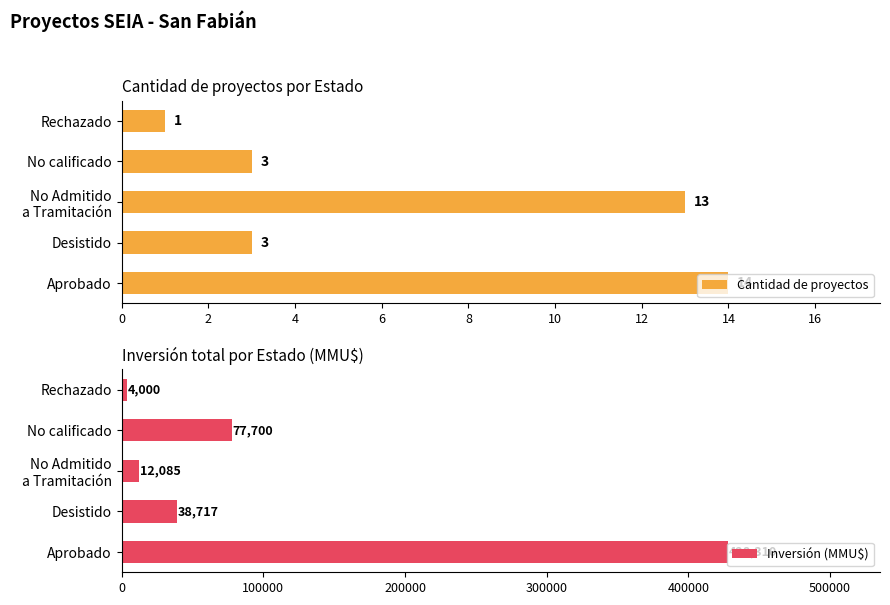

Which category has the lowest value in the Cantidad de proyectos series?

Rechazado